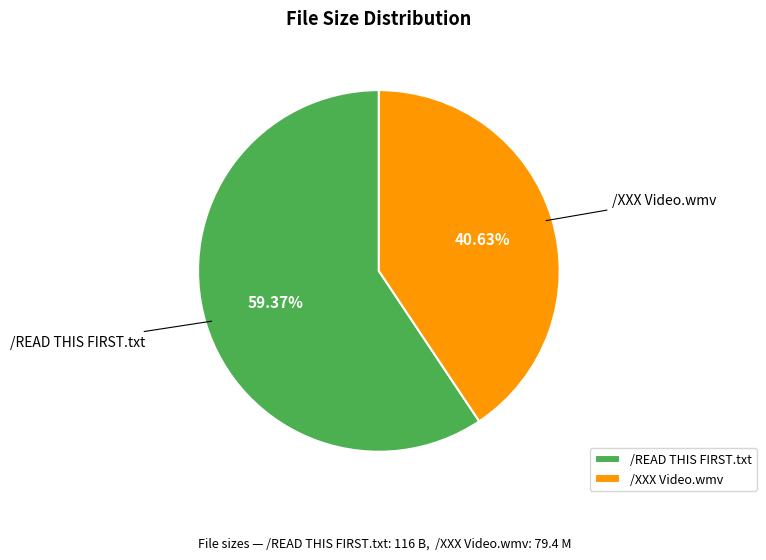

To the nearest percent, what is the difference between the largest and smallest slice percentages?

19%